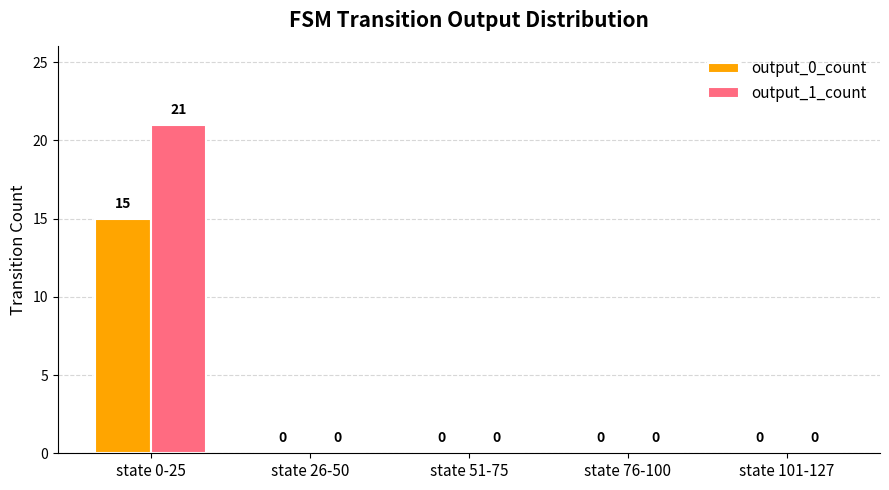

Which series has the largest total across all categories?

output_1_count